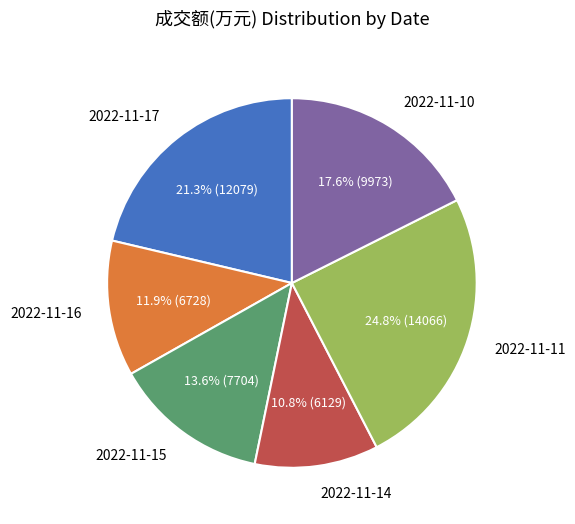

To the nearest percent, what is the difference between the 2022-11-16 and 2022-11-14 slice percentages?

1%